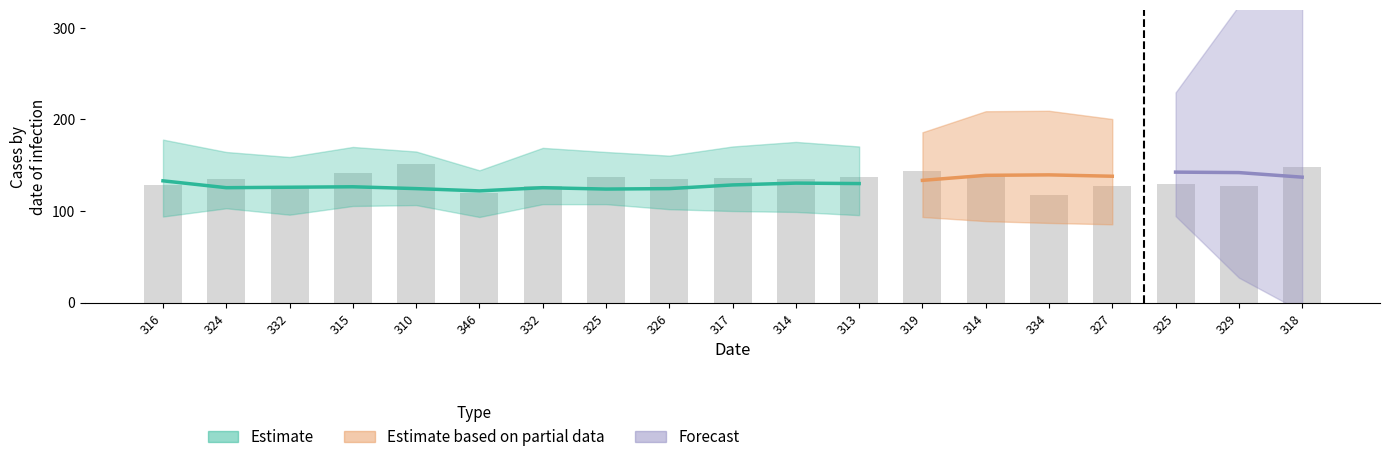

What is the spread (max minus min) of values at 332?

106